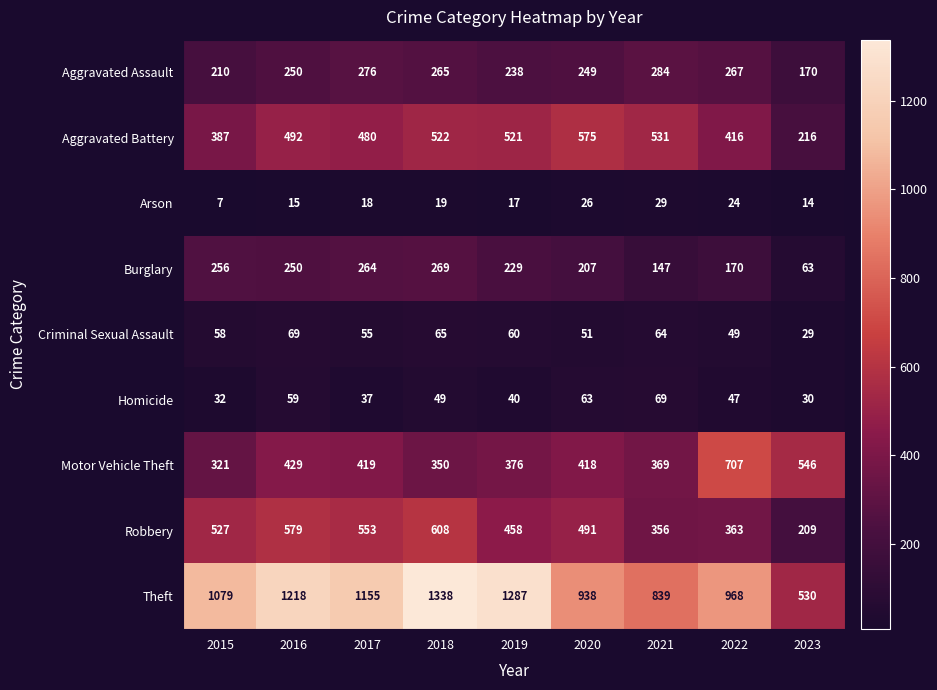

The Theft series shows 839 at 2021. True or false?

True